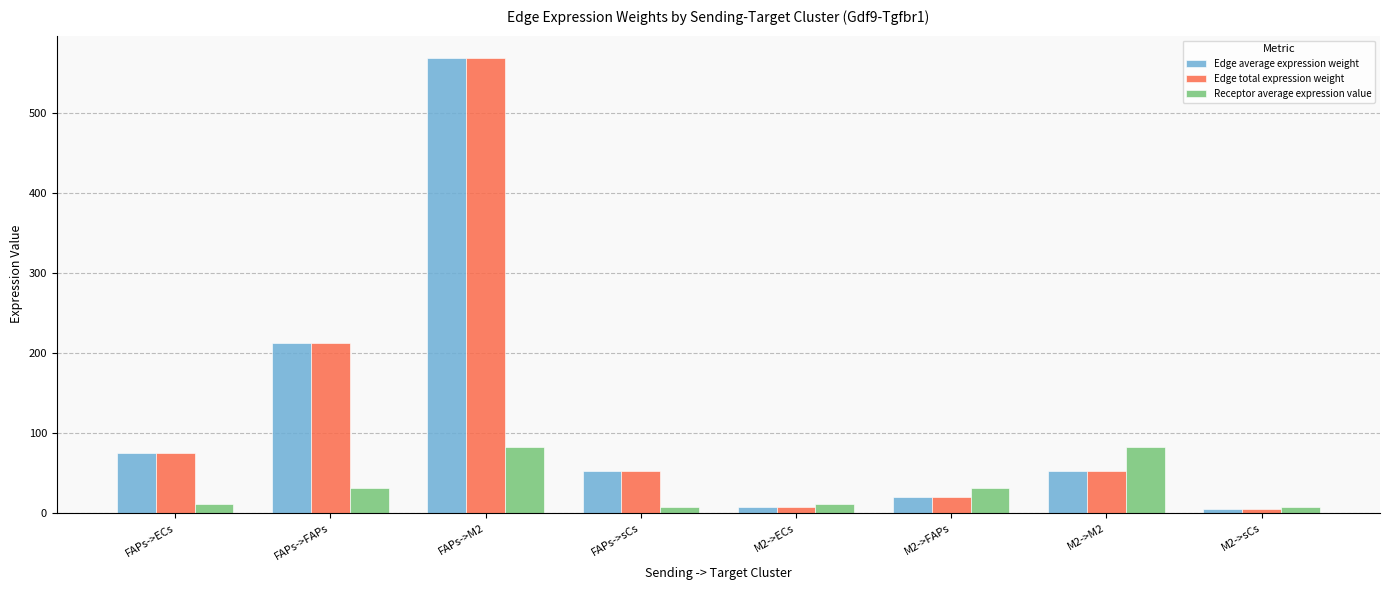

What is the label of the 7th bar from the right?

FAPs->FAPs